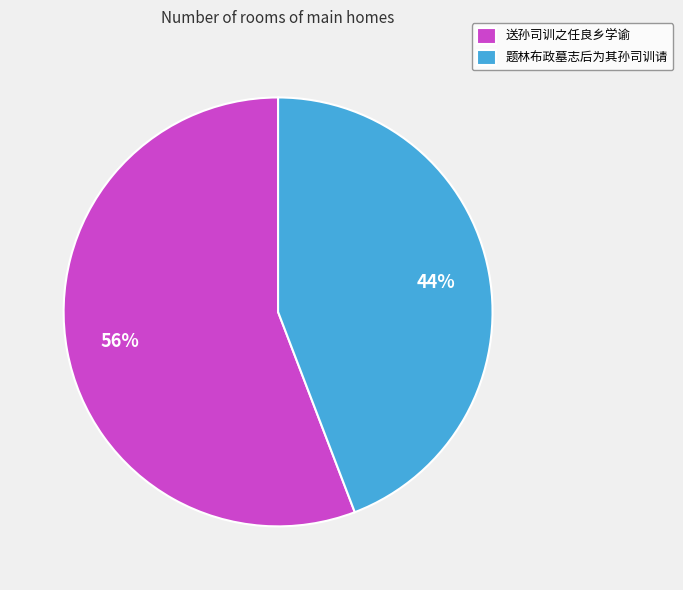

To the nearest percent, what percentage of the pie is 题林布政墓志后为其孙司训请?

44%